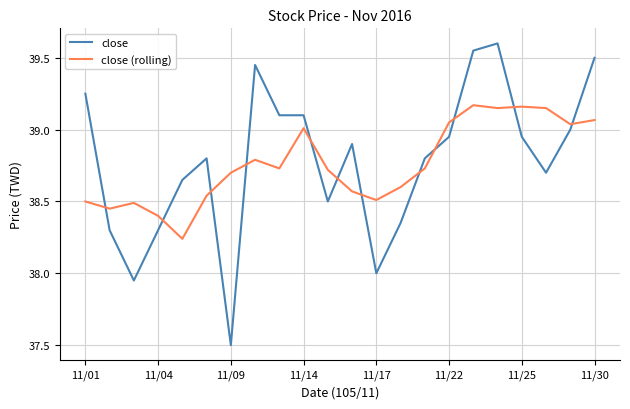

How many times do close and close (rolling) cross each other?

12